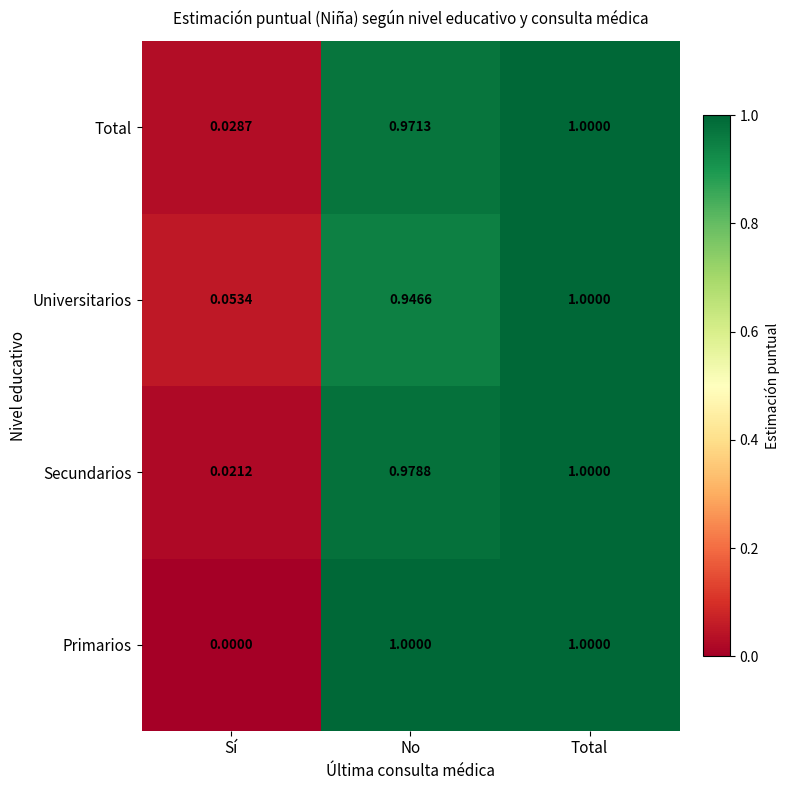

At which label is Secundarios closest to 0?

Sí